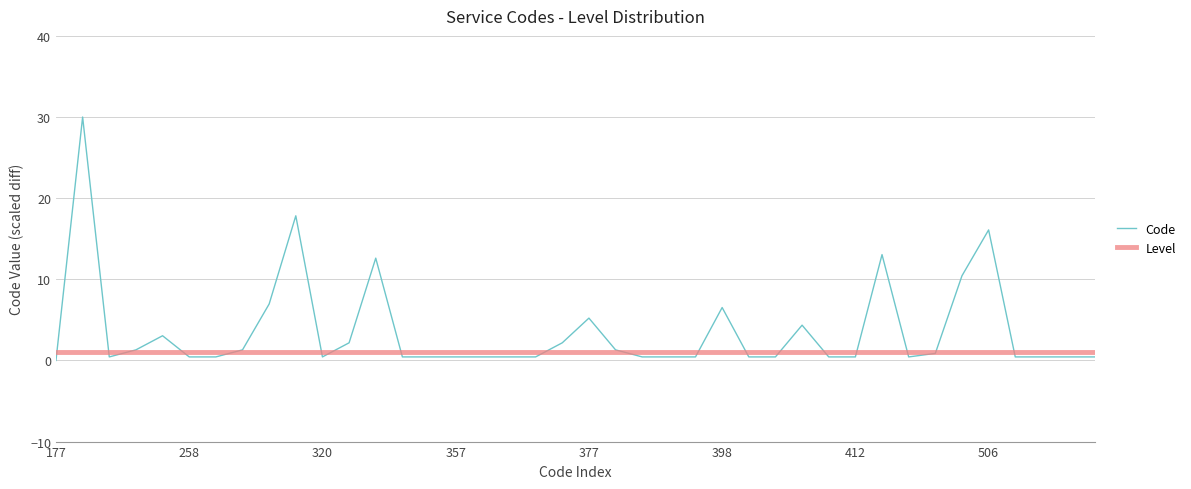

Reading left to right, what are all the values shown in this chart?

Code: 0.0	30.0	0.4	1.3	3.0	0.4	0.4	1.3	7.0	17.8	0.4	2.2	12.6	0.4	0.4	0.4	0.4	0.4	0.4	2.2	5.2	1.3	0.4	0.4	0.4	6.5	0.4	0.4	4.3	0.4	0.4	13.0	0.4	0.9	10.4	16.1	0.4	0.4	0.4	0.4
Level: 1.0	1.0	1.0	1.0	1.0	1.0	1.0	1.0	1.0	1.0	1.0	1.0	1.0	1.0	1.0	1.0	1.0	1.0	1.0	1.0	1.0	1.0	1.0	1.0	1.0	1.0	1.0	1.0	1.0	1.0	1.0	1.0	1.0	1.0	1.0	1.0	1.0	1.0	1.0	1.0